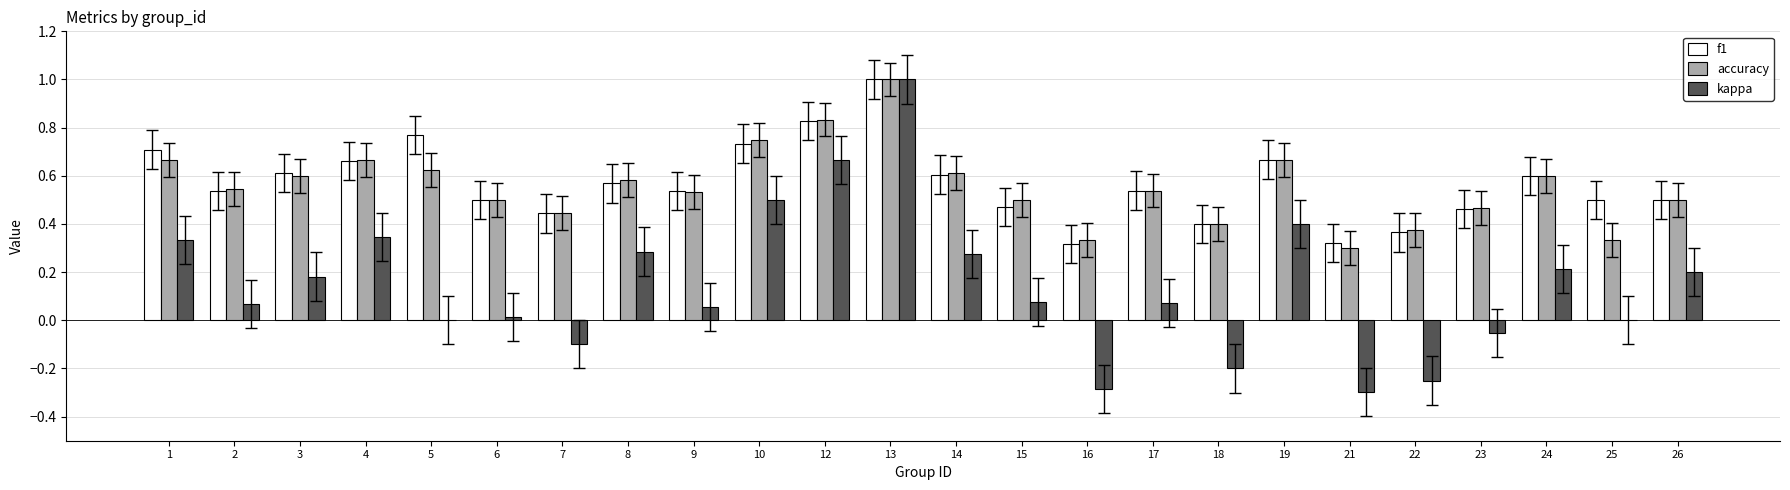

What is the sum of all f1 values?

13.6